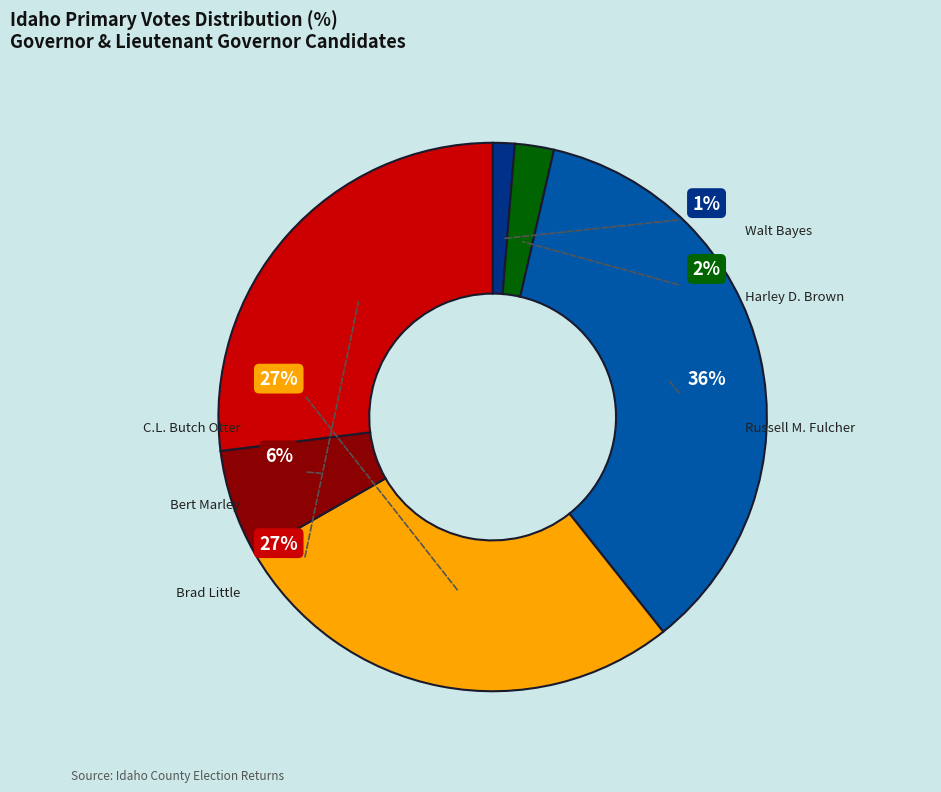

Rank the categories by value from highest to lowest.

Russell M. Fulcher, C.L. Butch Otter, Brad Little, Bert Marley, Harley D. Brown, Walt Bayes